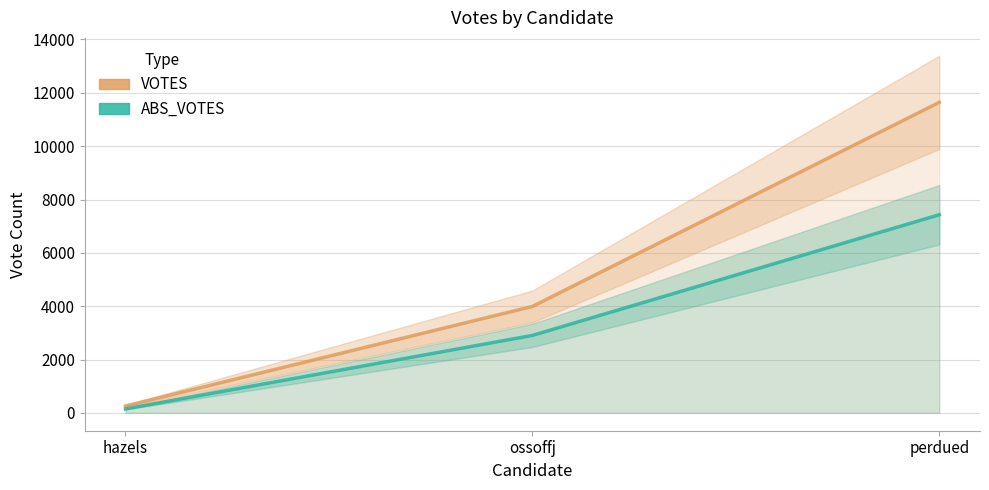

Rank the series by their average value, from lowest to highest.

ABS_VOTES, VOTES